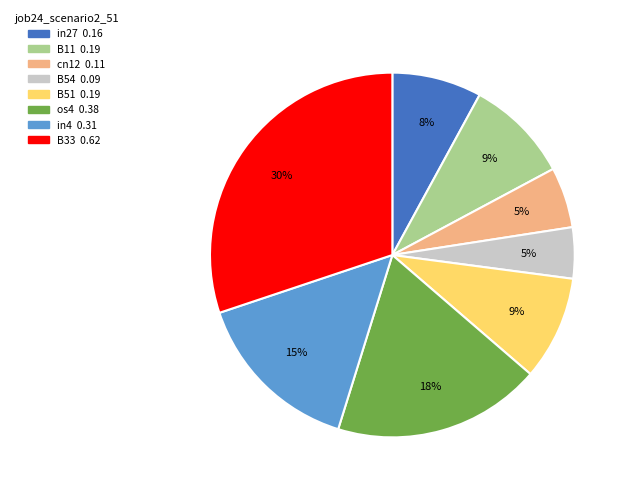

Does any single category account for the majority?

No